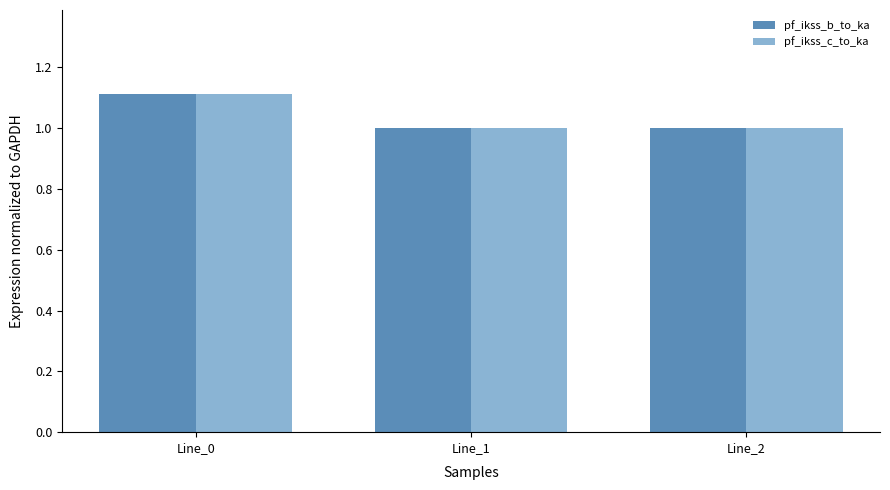

Is it true that pf_ikss_b_to_ka equals 1.0 at Line_2?

True